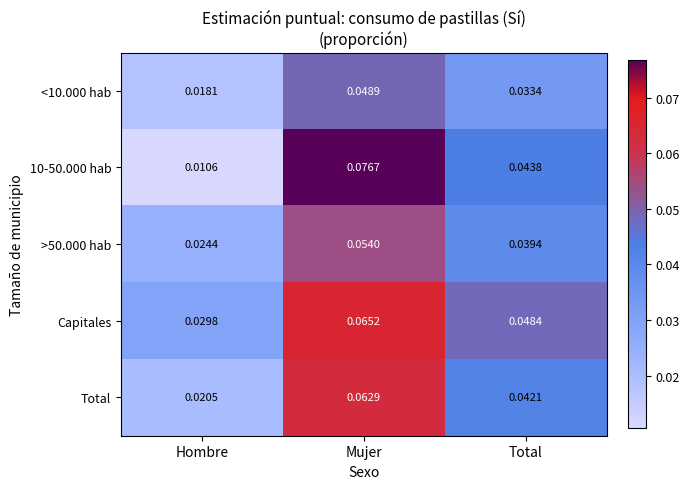

At which category is the sum across all series the highest?

Mujer